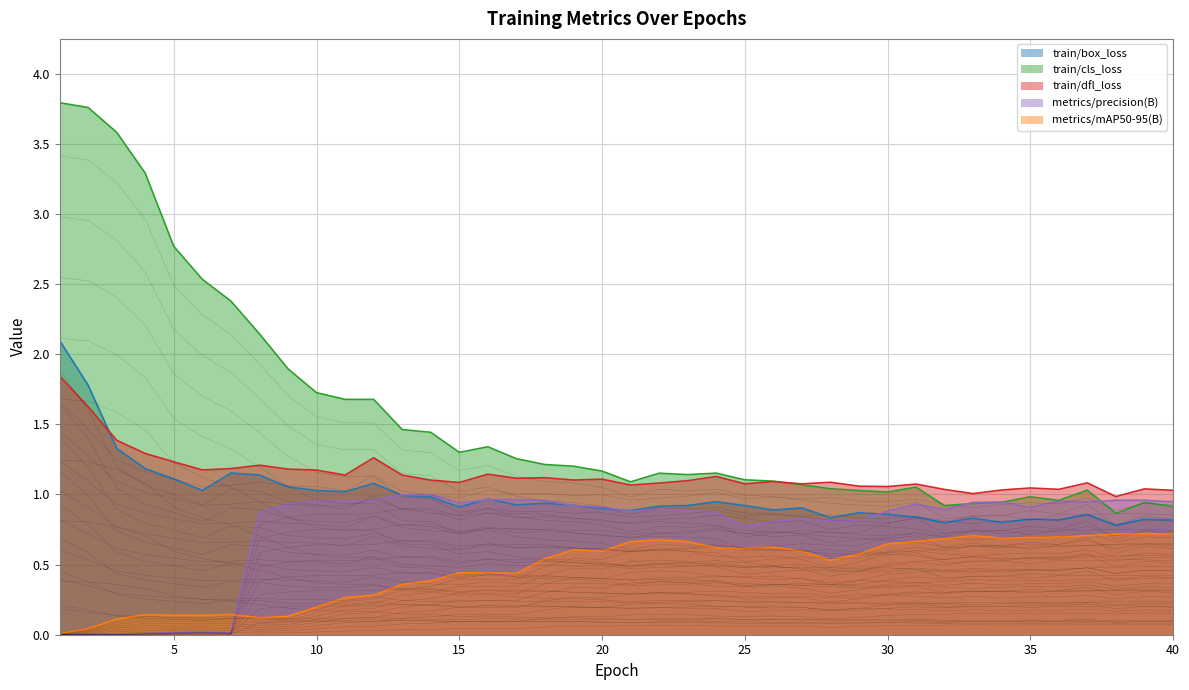

What is the value of the metrics/precision(B) point at the 36th from the left?

1.0